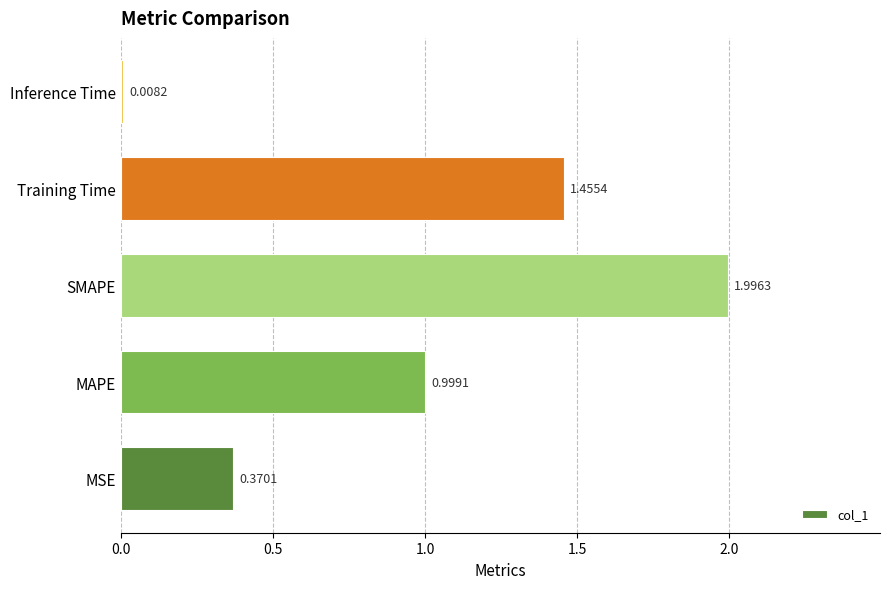

Where is the data nearest to the value 1?

MAPE